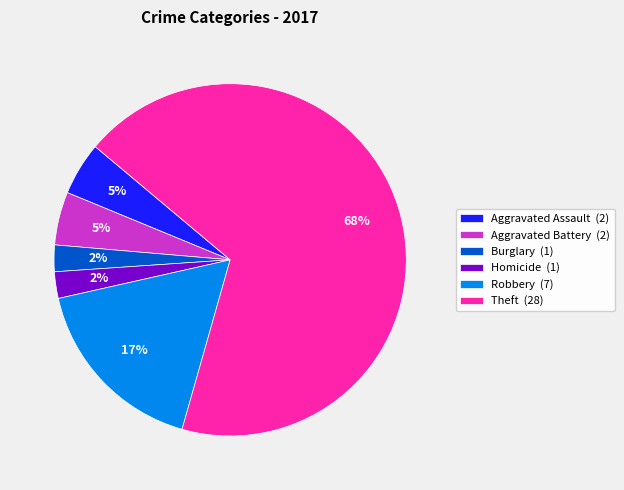

Which slice is the largest?

Theft